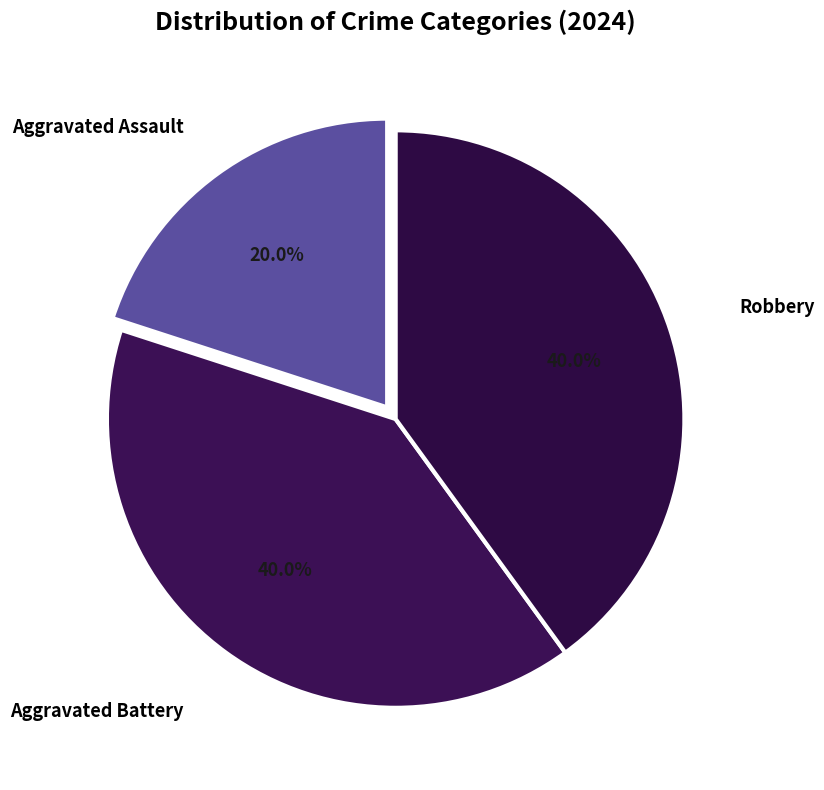

What is the smallest slice in the pie chart?

Aggravated Assault